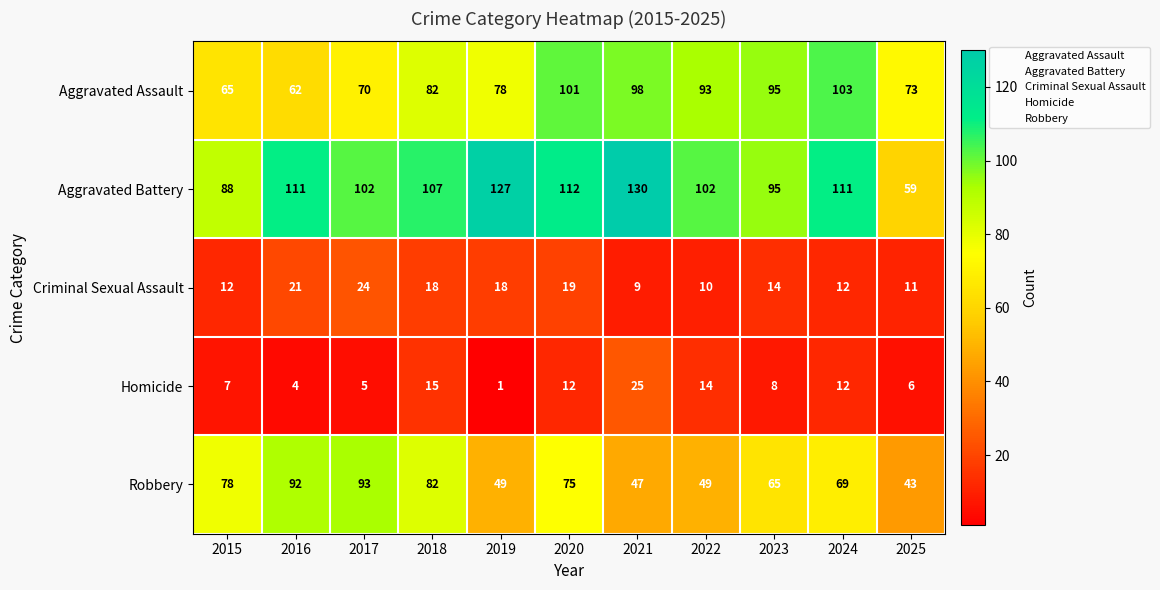

The Homicide series shows 9 at 2025. True or false?

False